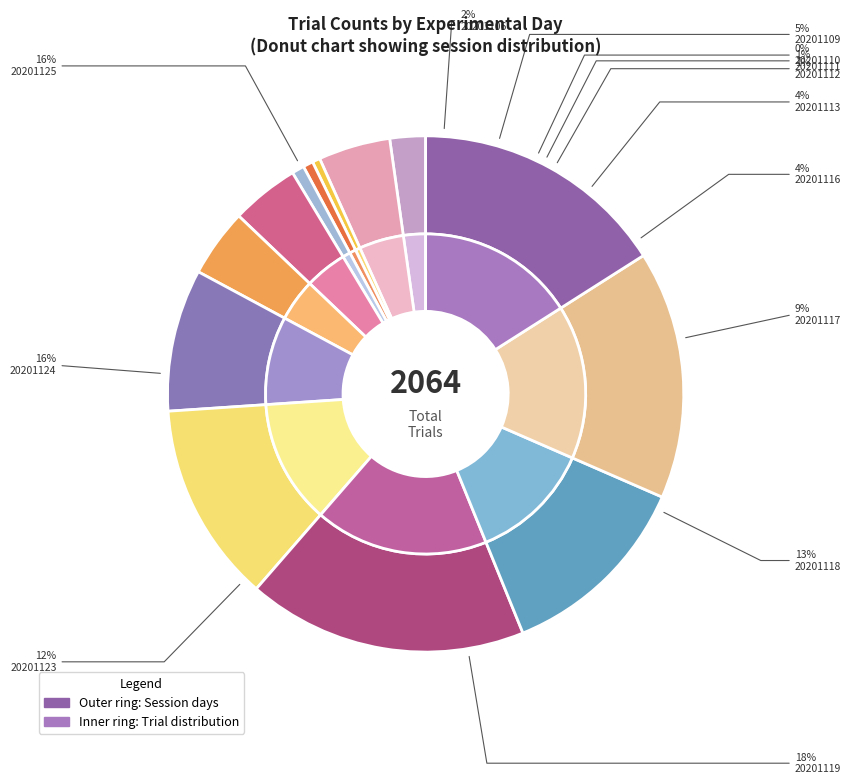

To the nearest percent, what percentage of the pie is 20201106?

2%